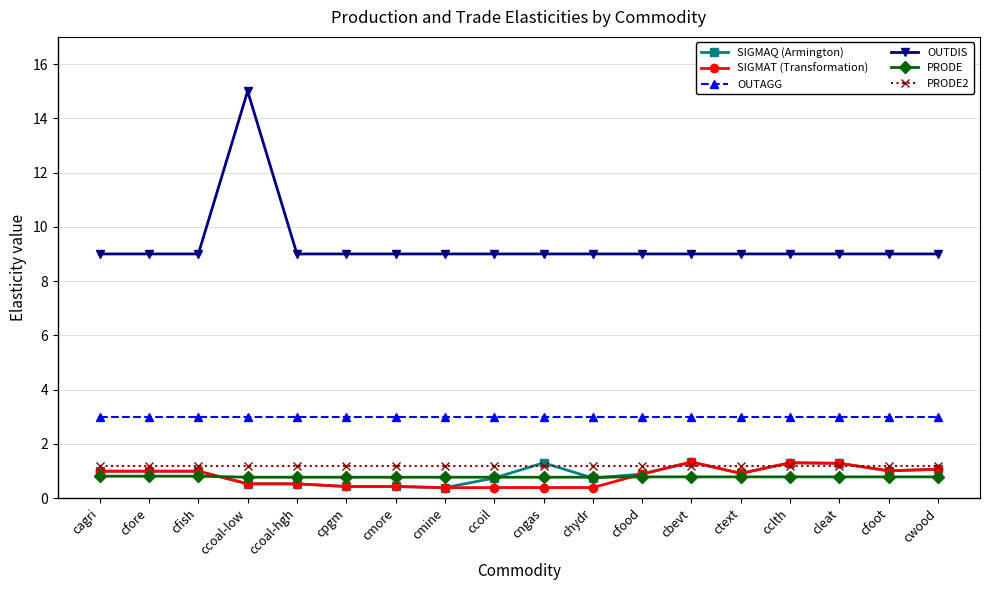

Which label corresponds to the largest value in the chart?

ccoal-low